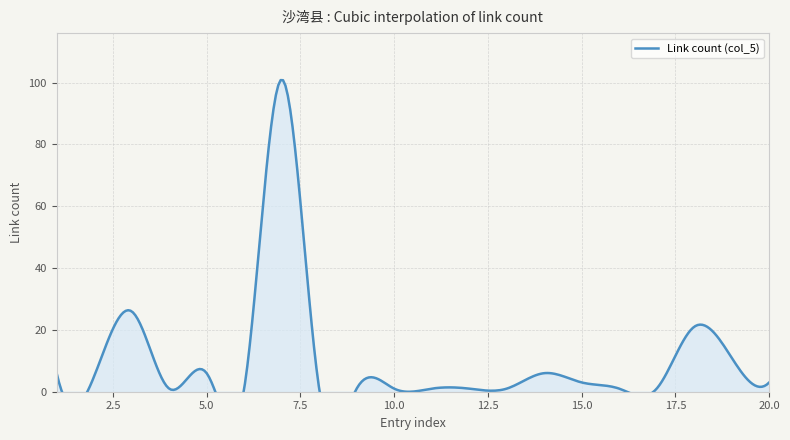

Rank the categories by value from lowest to highest.

4, 6, 8, 9, 10, 11, 12, 13, 16, 17, 15, 20, 2, 1, 5, 14, 19, 18, 3, 7